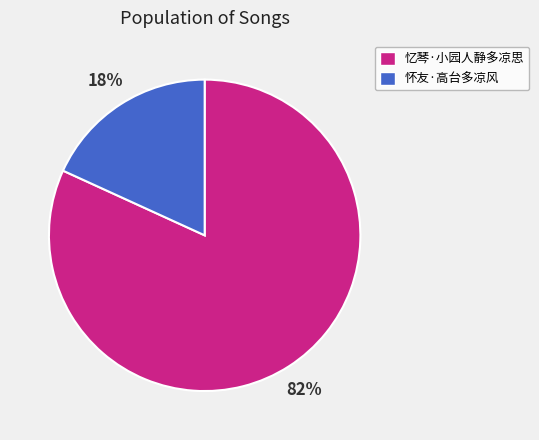

To the nearest percent, what is the difference between the 怀友·高台多凉风 and 忆琴·小园人静多凉思 slice percentages?

64%